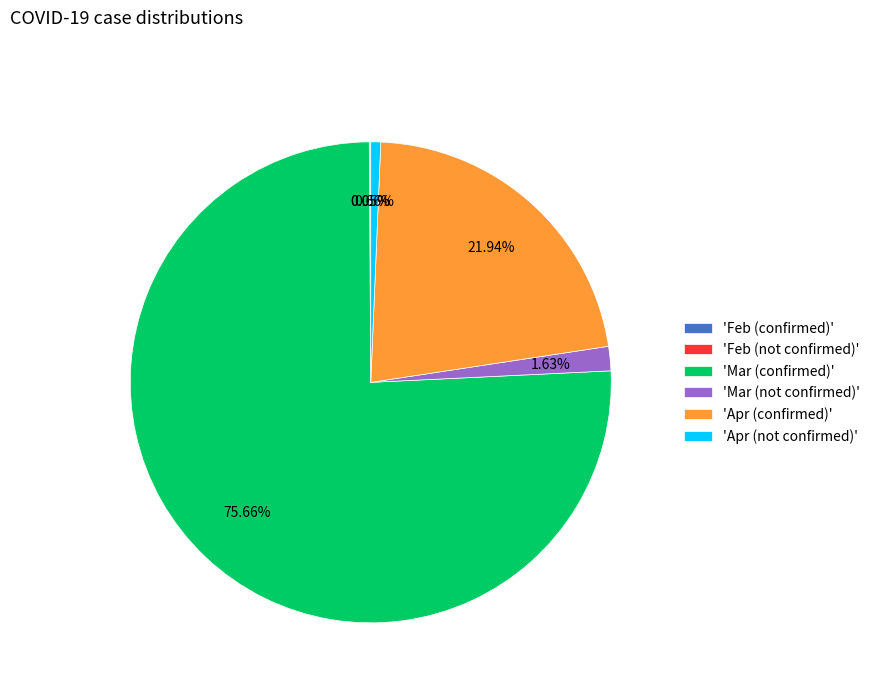

Combined, do 'Apr (not confirmed)' and 'Mar (confirmed)' account for over 50%?

Yes